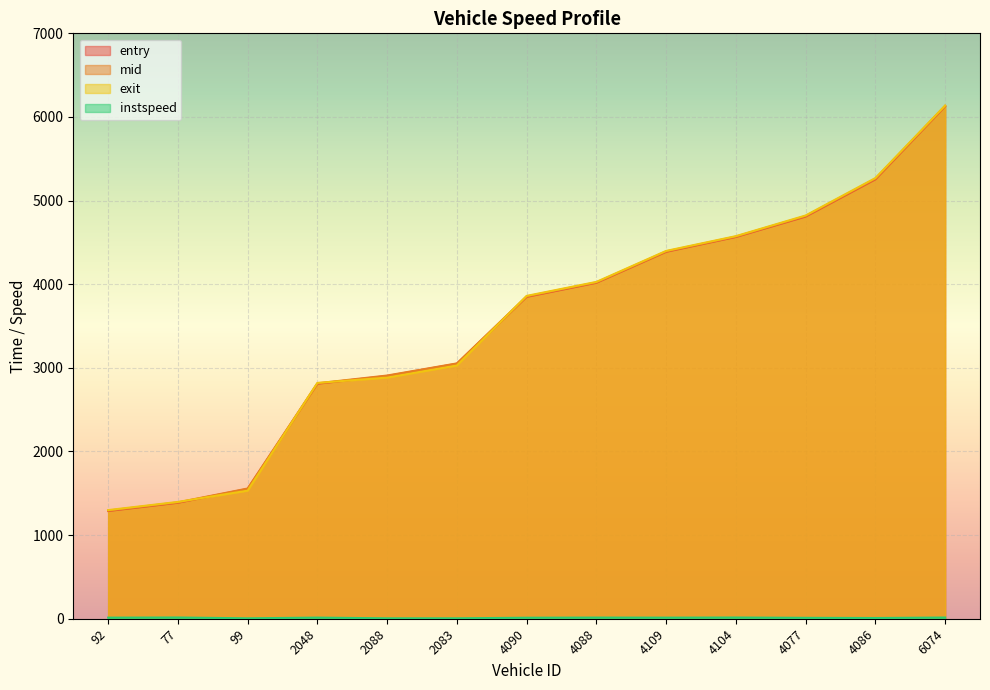

What is the difference between the mid values at 77 and 4086?

3869.9